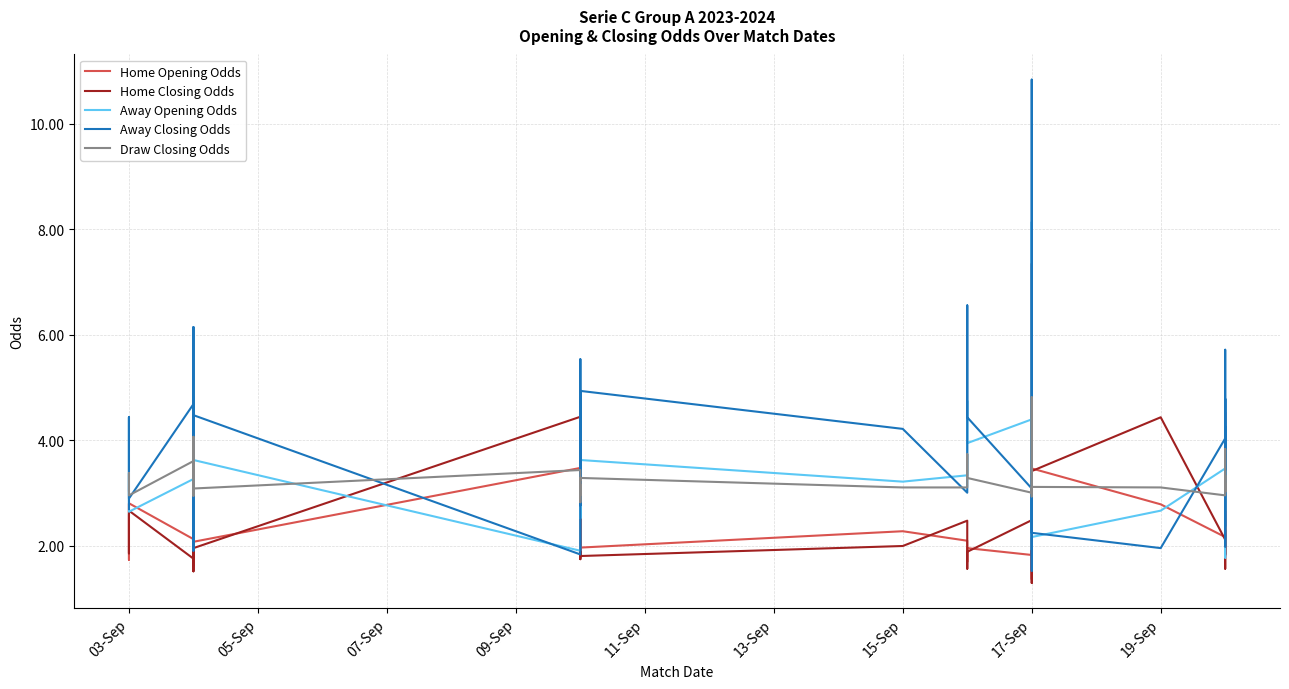

Reading right to left, list all the values displayed in this chart.

Home Opening Odds: 2.6	1.8	2.0	4.5	2.0	2.0	2.3	1.9	2.2	2.8	3.5	2.5	2.1	1.4	4.0	1.8	2.0	1.7	2.1	2.3	2.0	2.4	1.9	2.0	2.2	2.9	2.5	1.8	3.6	3.5	2.1	1.6	3.3	2.4	2.8	2.2	2.1	2.8	1.7	2.6
Home Closing Odds: 3.2	1.6	2.3	4.1	2.0	1.8	2.3	2.0	2.1	4.4	3.4	2.9	2.7	1.3	7.3	2.5	1.9	1.6	2.5	2.0	1.8	2.5	2.0	2.4	2.6	2.9	2.4	1.8	3.3	4.5	2.0	1.5	4.3	3.4	2.5	2.1	1.8	2.7	1.9	2.8
Away Opening Odds: 2.7	4.2	3.6	1.8	3.7	3.8	3.1	4.3	3.5	2.7	2.2	2.9	3.6	8.1	1.9	4.4	4.0	4.8	3.3	3.2	3.6	2.9	3.8	3.6	3.2	2.5	2.9	4.3	2.0	1.9	3.6	4.8	2.1	2.8	2.5	3.3	3.3	2.6	4.4	2.8
Away Closing Odds: 2.4	5.7	3.4	2.0	3.8	4.8	3.4	4.3	4.0	2.0	2.2	2.6	2.9	10.8	1.5	3.1	4.4	6.6	3.0	4.2	4.9	3.1	4.5	3.0	2.9	2.8	3.4	5.5	2.2	1.8	4.5	6.2	1.9	2.4	3.0	3.8	4.7	2.9	4.4	2.7
Draw Closing Odds: 3.0	3.8	3.0	3.2	3.3	3.3	3.0	3.2	3.0	3.1	3.1	3.1	2.9	4.8	3.8	3.0	3.3	3.7	3.1	3.1	3.3	3.0	3.0	3.2	3.0	2.8	2.9	3.3	3.2	3.4	3.1	4.1	3.3	3.0	3.1	3.1	3.6	3.0	3.4	3.0